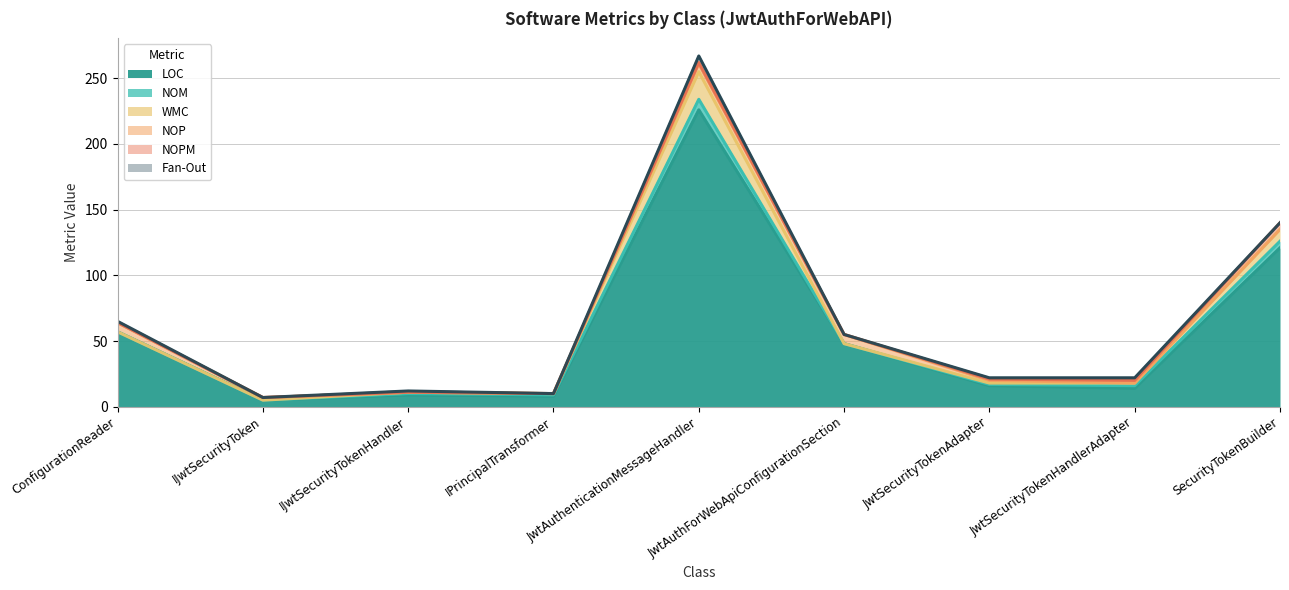

Does the chart display data point markers on the line(s)?

No